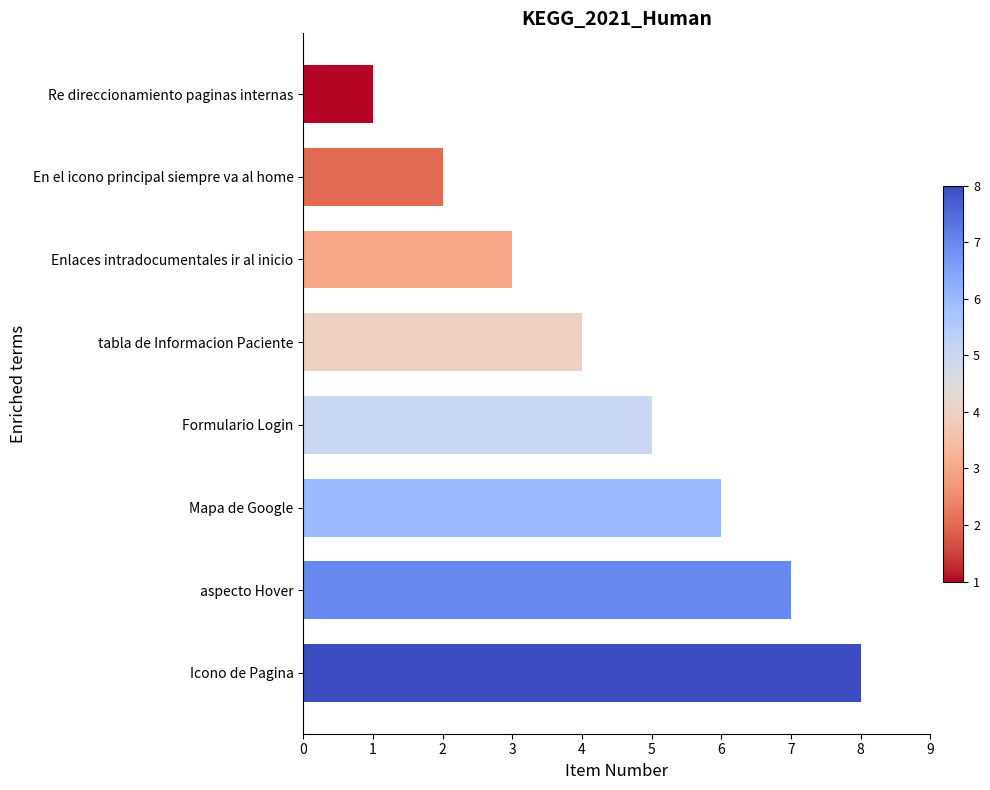

List the labels in order of value, smallest first.

Re direccionamiento paginas internas, En el icono principal siempre va al home, Enlaces intradocumentales ir al inicio, tabla de Informacion Paciente, Formulario Login, Mapa de Google, aspecto Hover, Icono de Pagina